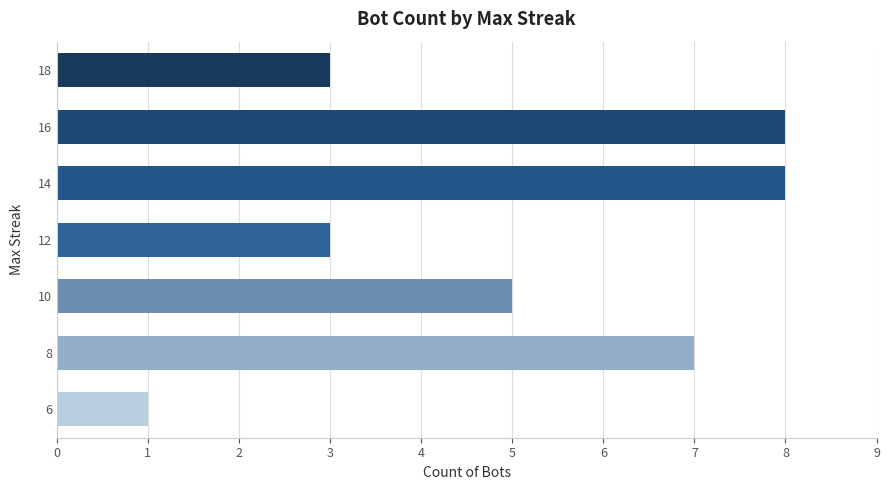

Is it true that the value at 16 is 3?

False